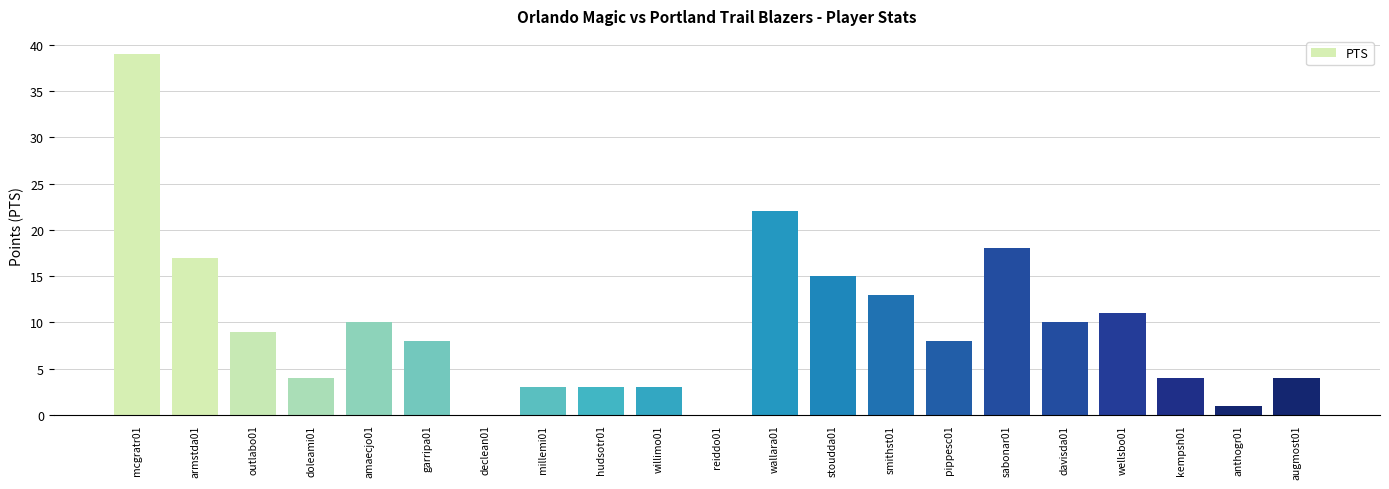

True or false: the data shows 4 at doleami01.

True